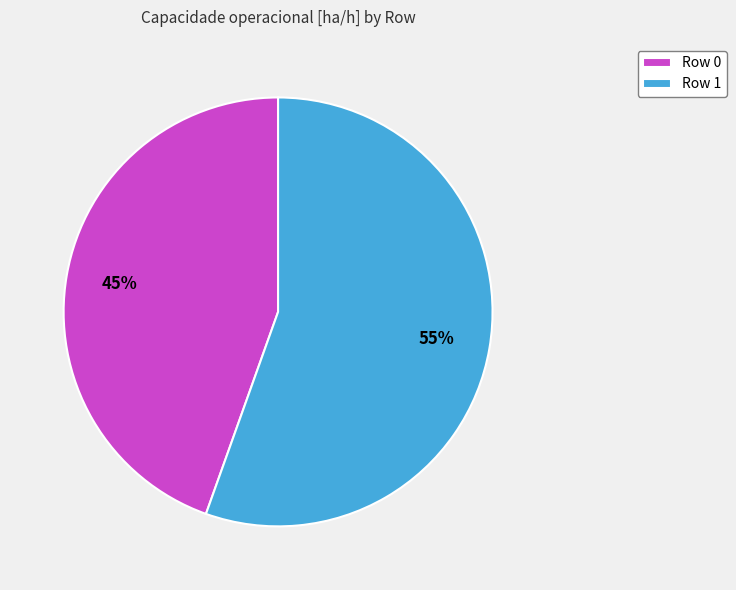

Which category accounts for the majority?

Row 1